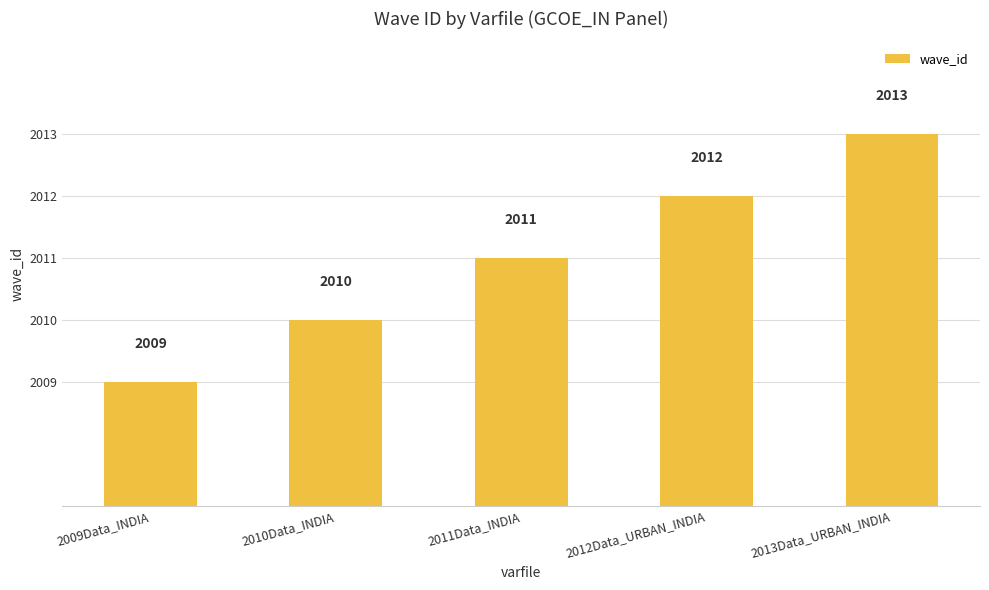

What is the ratio of the value at 2010Data_INDIA to the value at 2009Data_INDIA?

1.0